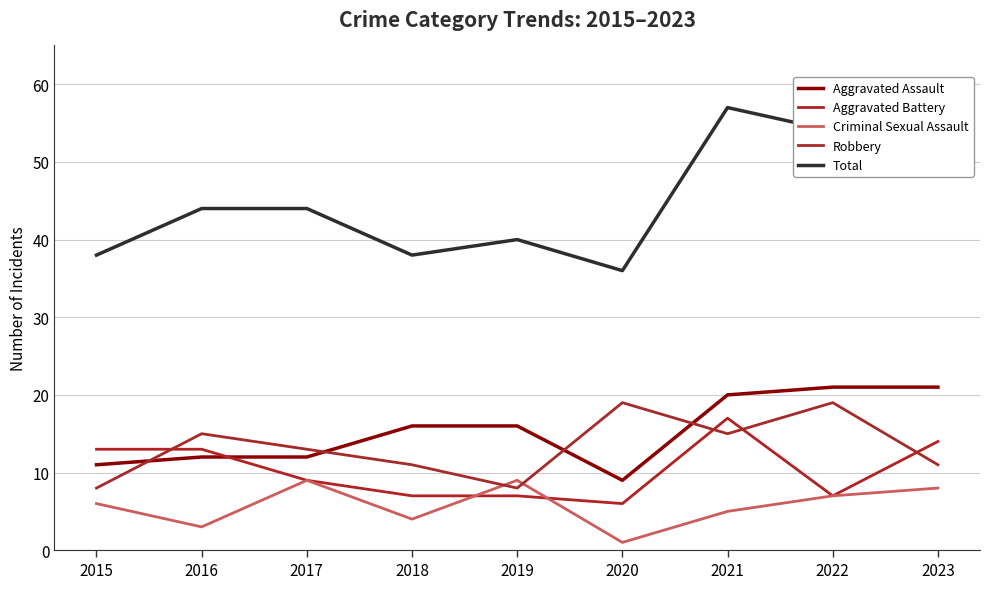

Does the chart have visible grid lines?

Yes